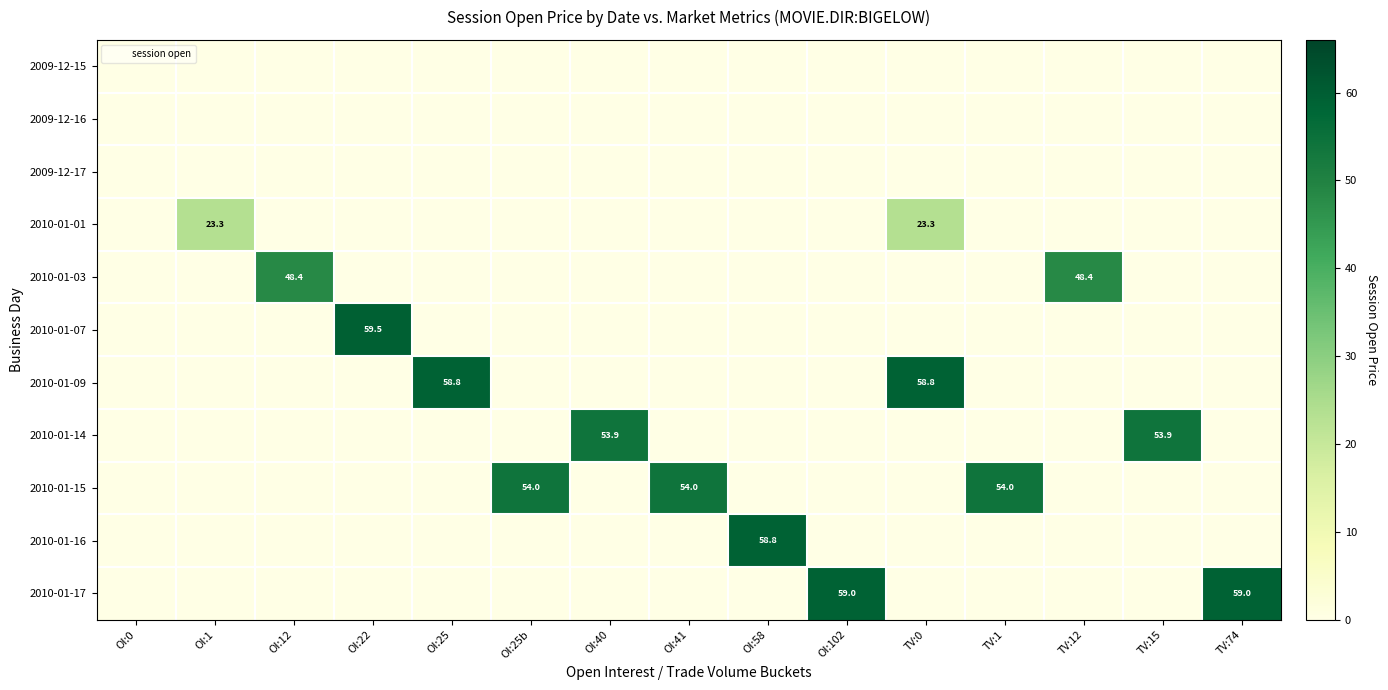

Count the number of categories in the chart.

15